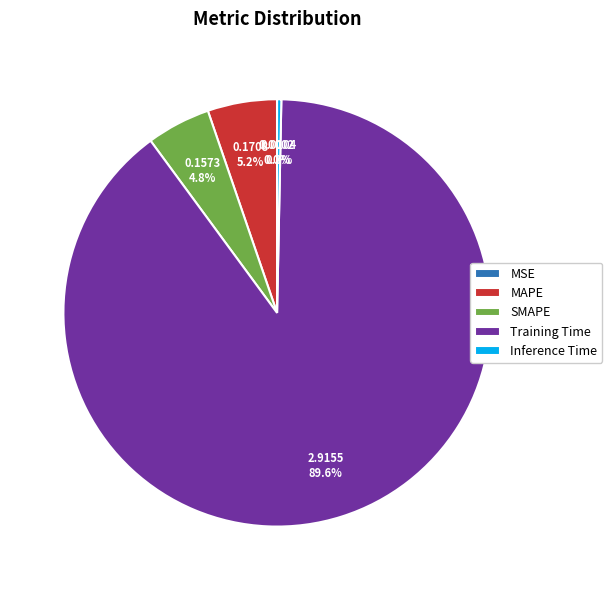

How much of the chart is everything except SMAPE?

95.2%